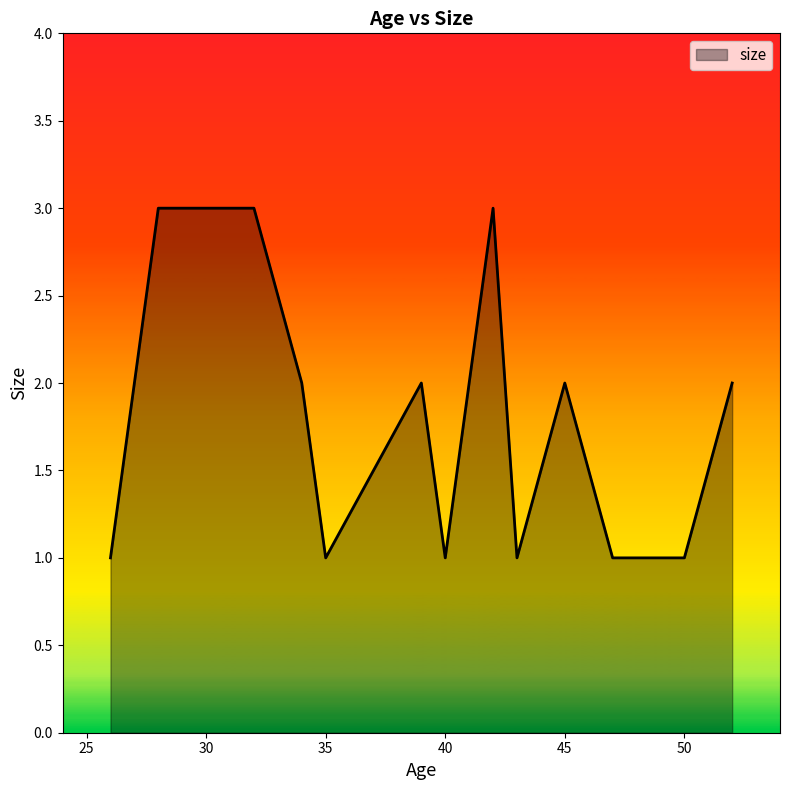

What is the greatest value displayed?

3